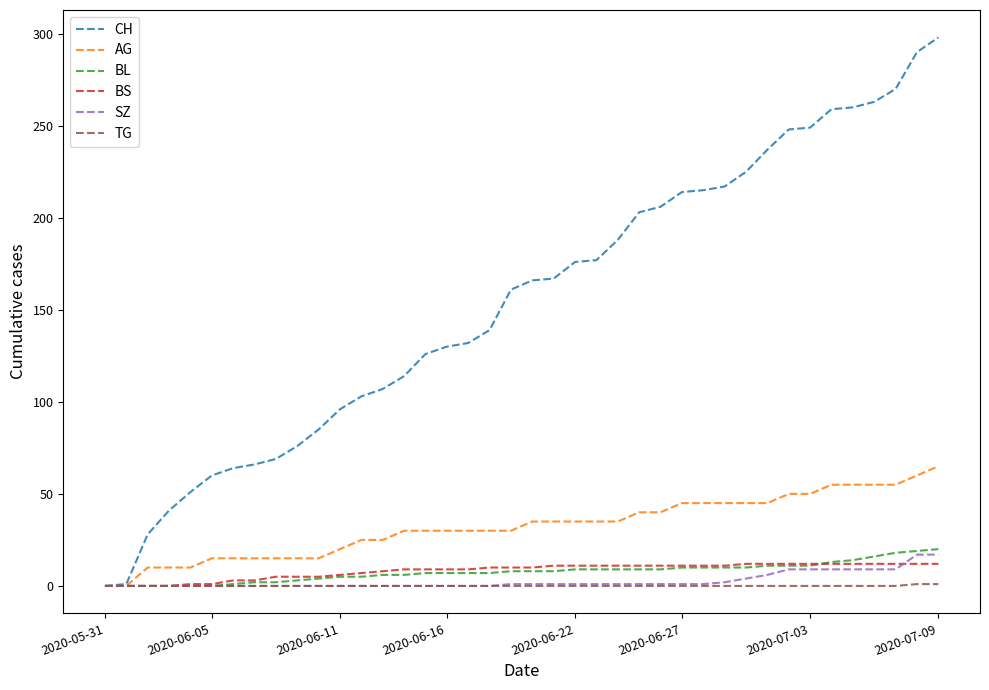

What is the sum of all BS values?

329